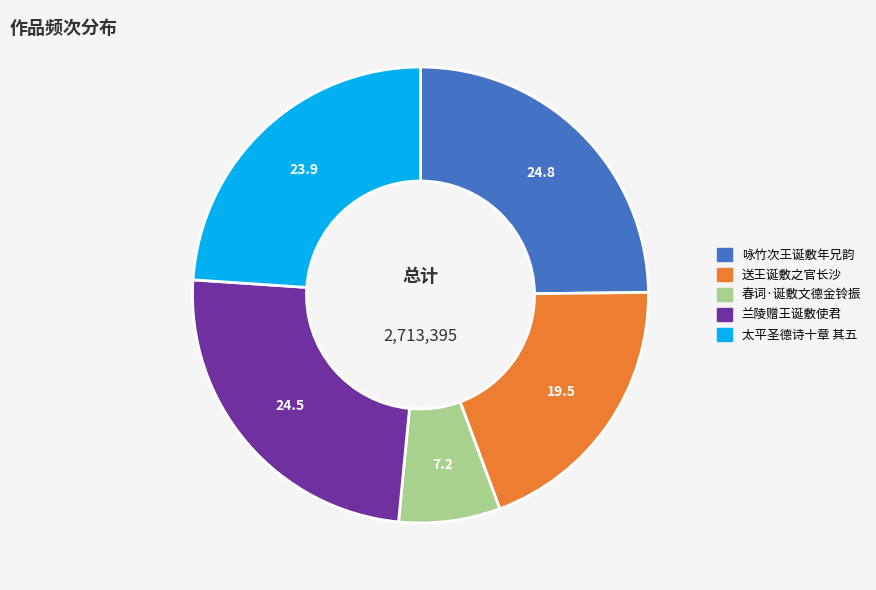

True or false: 太平圣德诗十章 其五 accounts for 39% of the total.

False